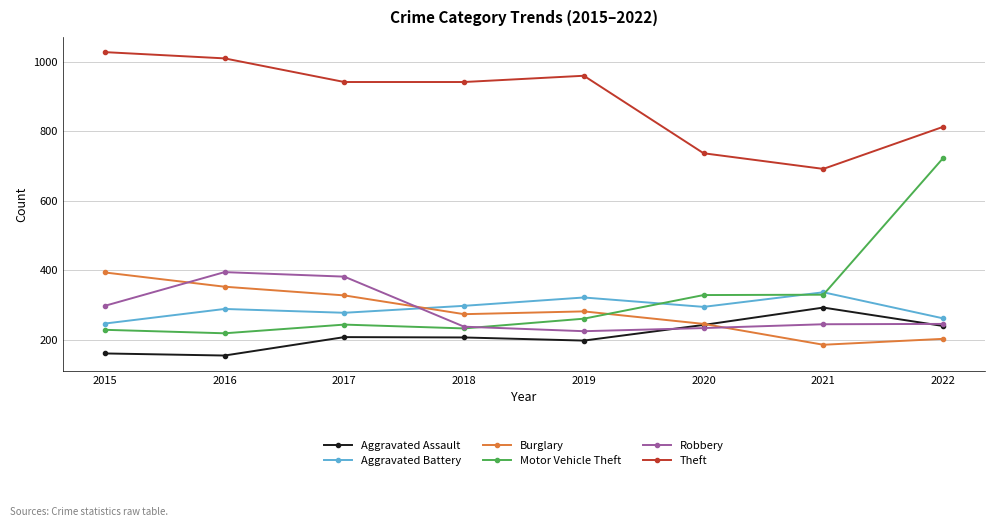

True or false: Aggravated Battery has more than 0 points higher than both neighbors.

True